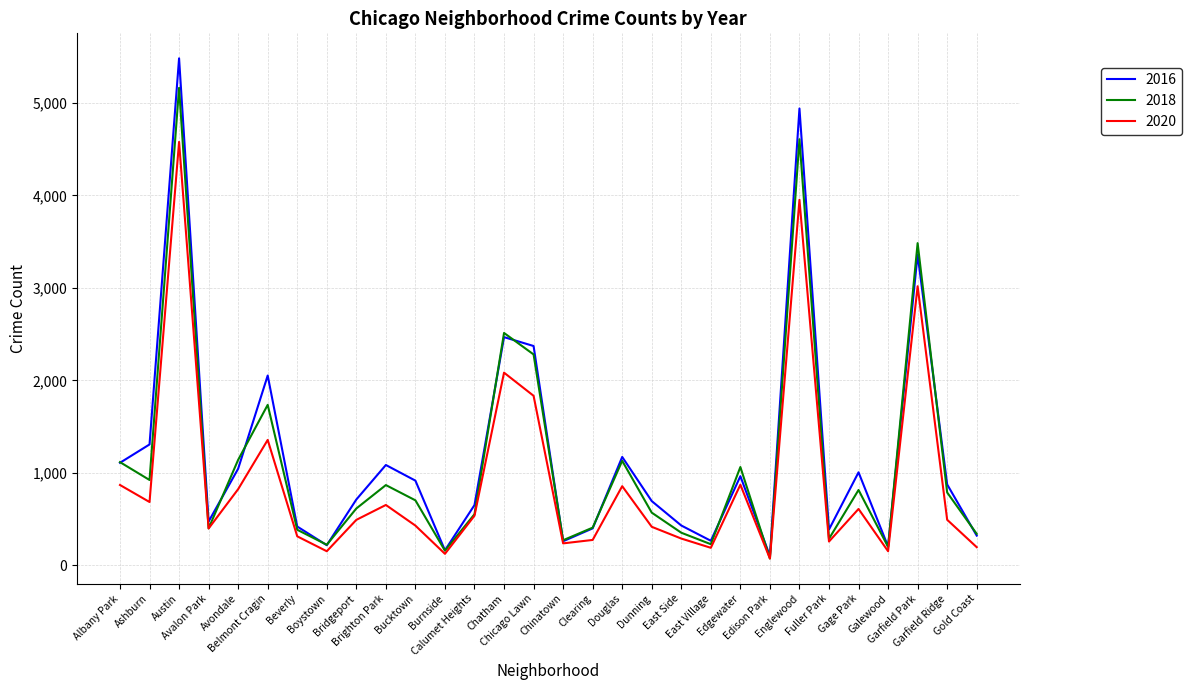

What is the approximate value of 2018 at Belmont Cragin?

1736